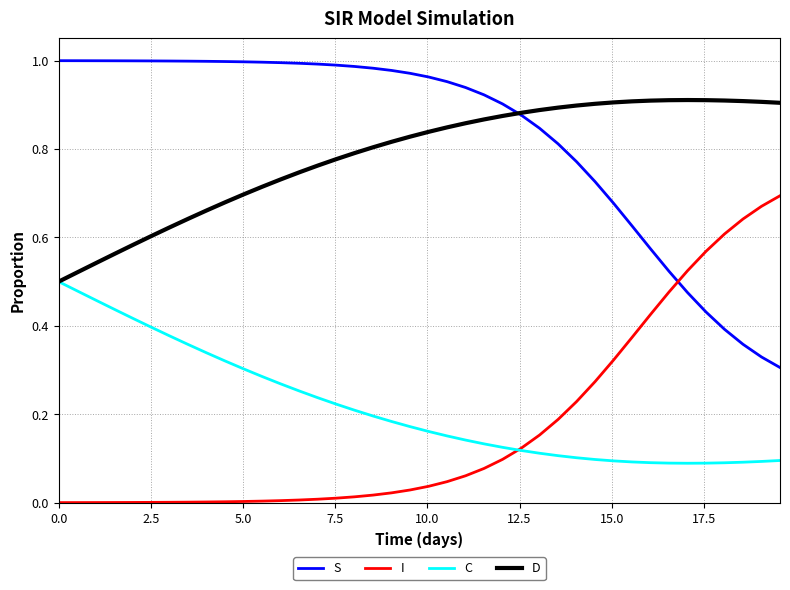

Which series has the largest total across all categories?

S